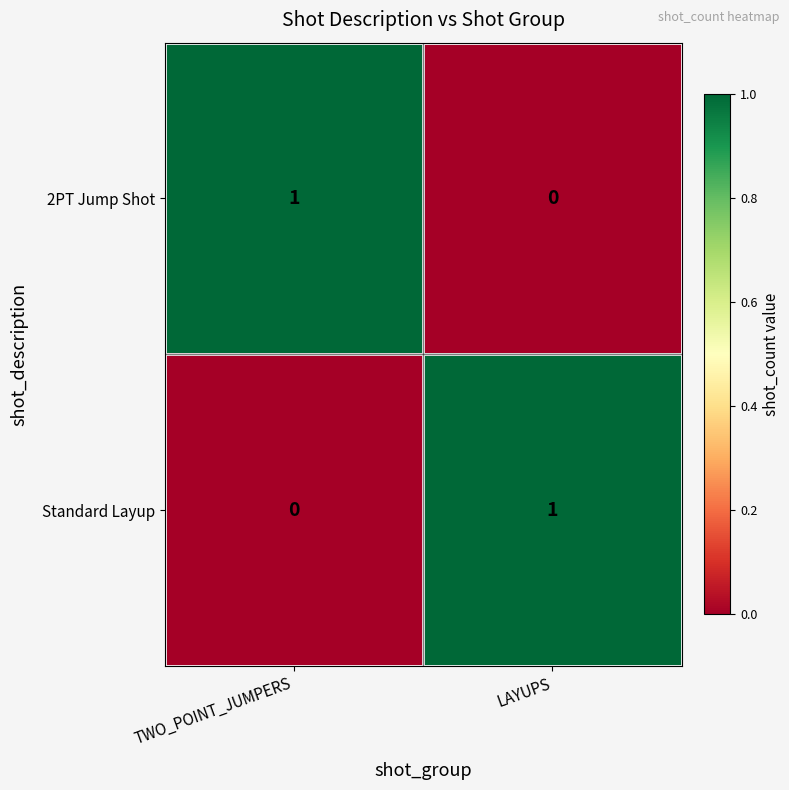

Reading left to right, list all the values displayed in this chart.

2PT Jump Shot: TWO_POINT_JUMPERS=1	LAYUPS=0
Standard Layup: TWO_POINT_JUMPERS=0	LAYUPS=1